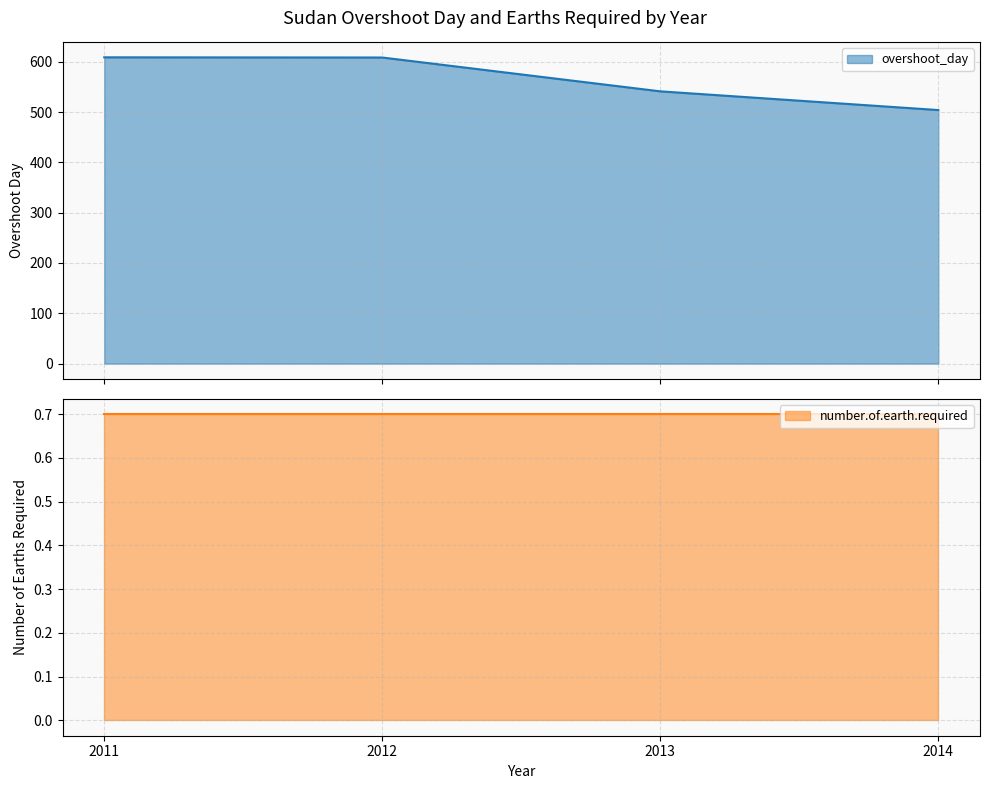

True or false: overshoot_day has more than 2 points higher than both neighbors.

False